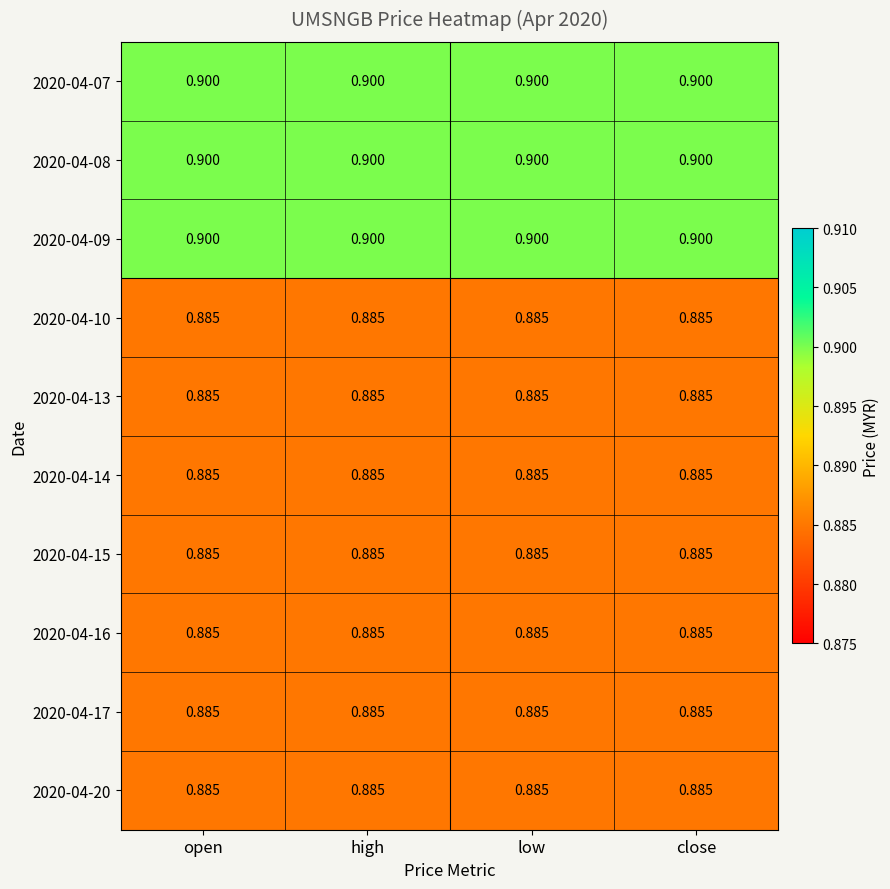

Is the value of 2020-04-08 at low greater than the value of 2020-04-16 at low?

Yes